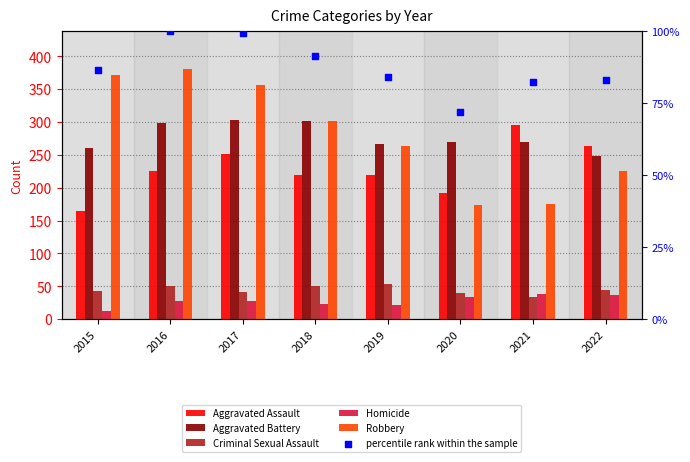

Which series reaches the maximum Y coordinate?

Robbery